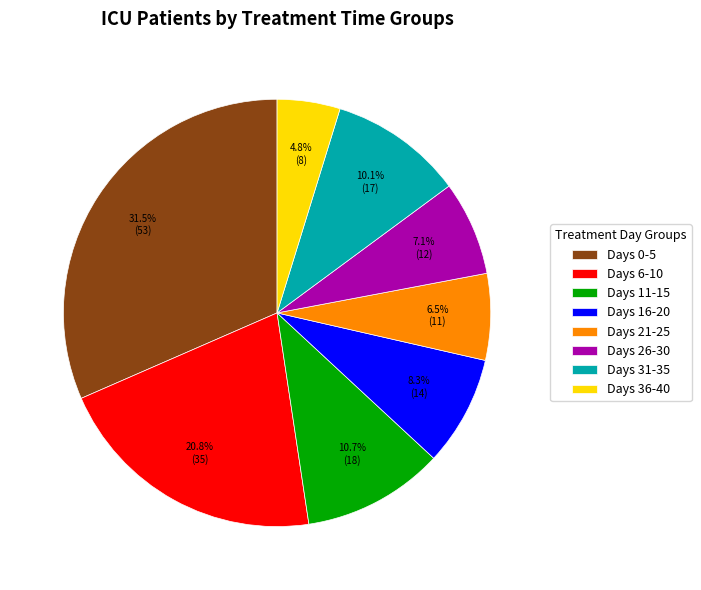

Is it true that Days 6-10 is 21% of the pie?

True